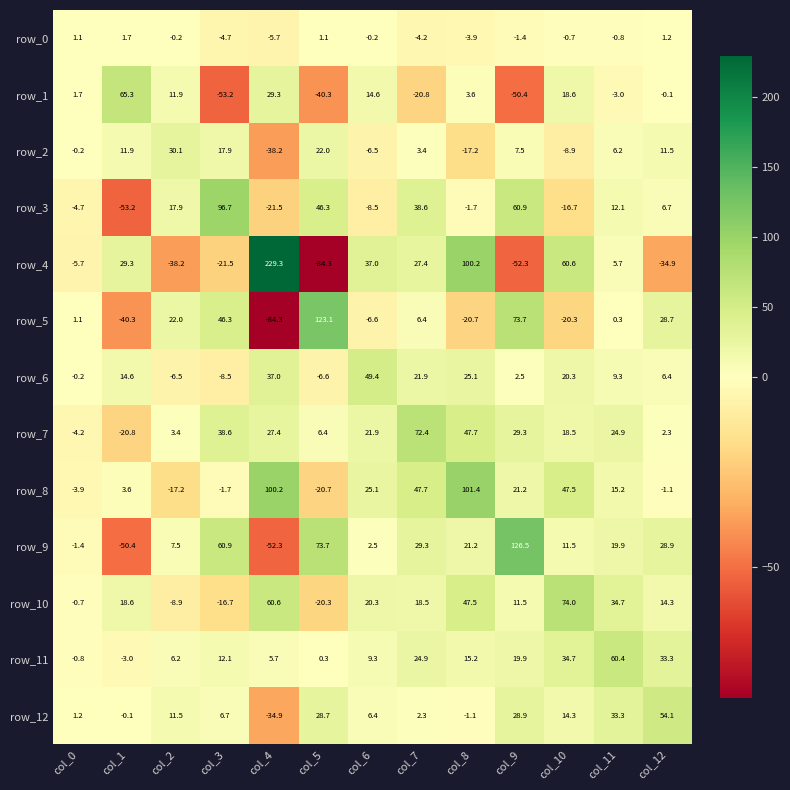

At how many categories does at least one series exceed 186?

1